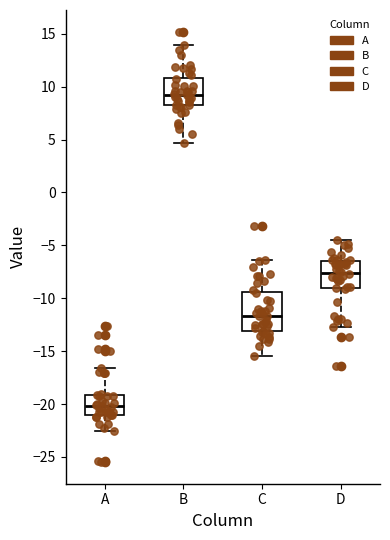

Reading left to right, read every box against the y-axis: the position of its median line, the range the box covers, and the ends of its whiskers. The values are not printed on the chart, so give them approximately, as read against the axis.

A: median -20.0, box -21.0 to -19.0, whiskers -22.5 to -16.5
B: median 9.0, box 8.0 to 11.0, whiskers 4.5 to 14.0
C: median -11.5, box -13.0 to -9.5, whiskers -15.5 to -6.5
D: median -7.5, box -9.0 to -6.5, whiskers -12.5 to -4.5